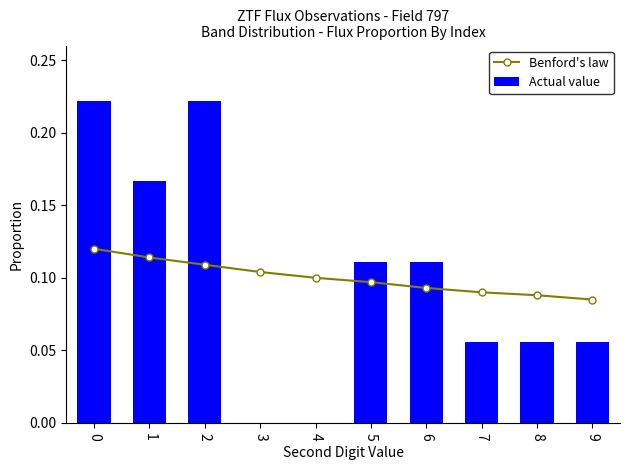

How many Benford's law values are between 0 and 1?

10